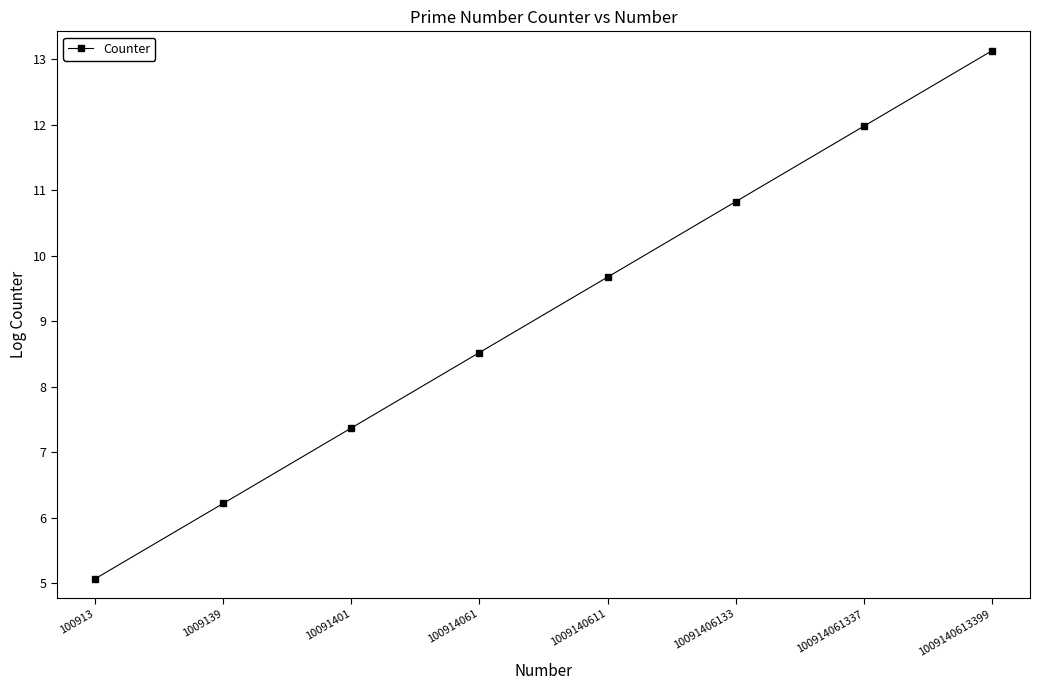

What is the difference between the maximum and second lowest values?

6.9